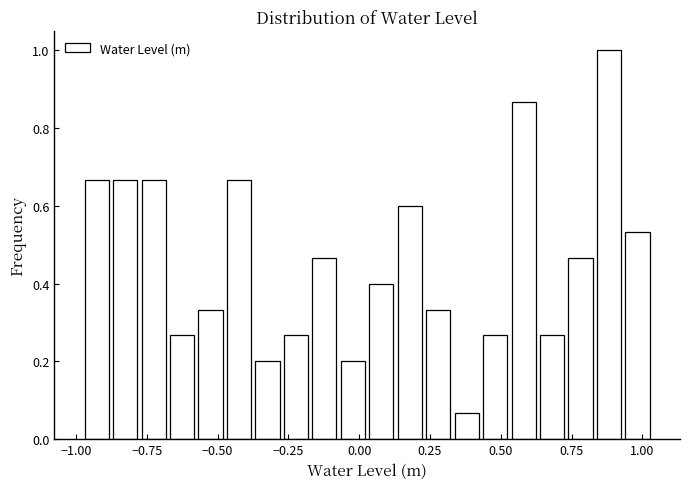

Read against the x-axis, roughly where is the centre of the tallest bar?

0.90